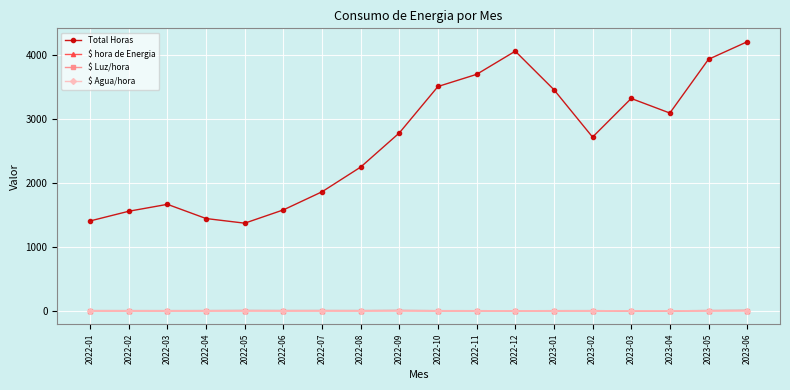

Which series has the largest total across all categories?

Total Horas